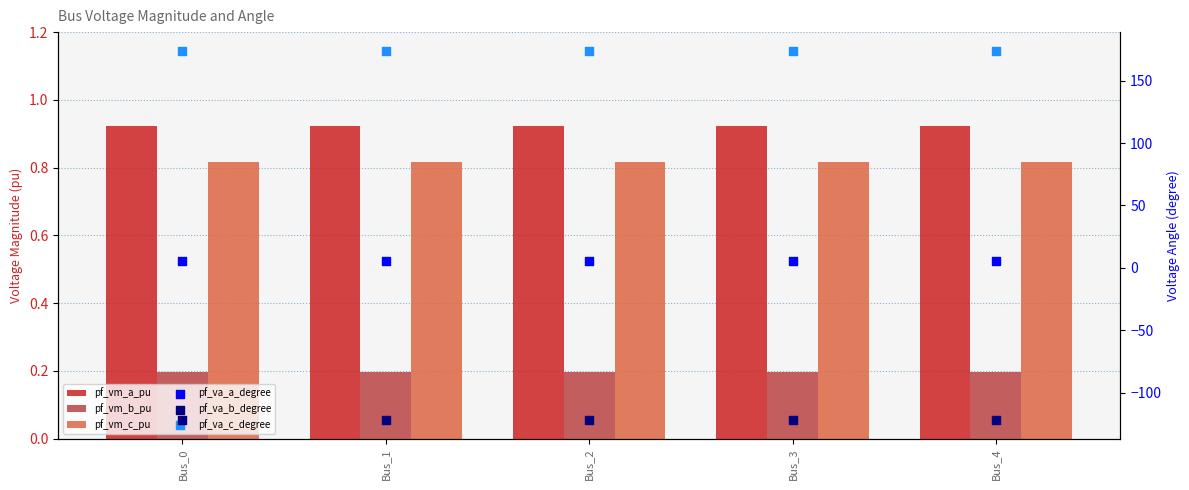

Which series has the largest total across all categories?

pf_va_c_degree